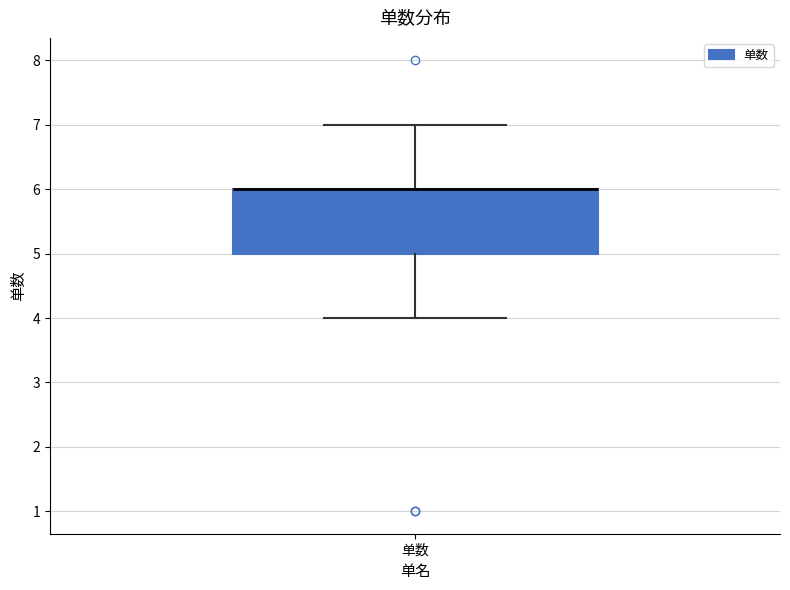

Transcribe this box plot: give where the median line is, the range the box spans, and where the two whiskers end, as read against the y-axis. The values are not printed on the chart, so give them approximately, as read against the axis.

median 6 (drawn on the box's upper edge), box 5 to 6, whiskers 4 to 7